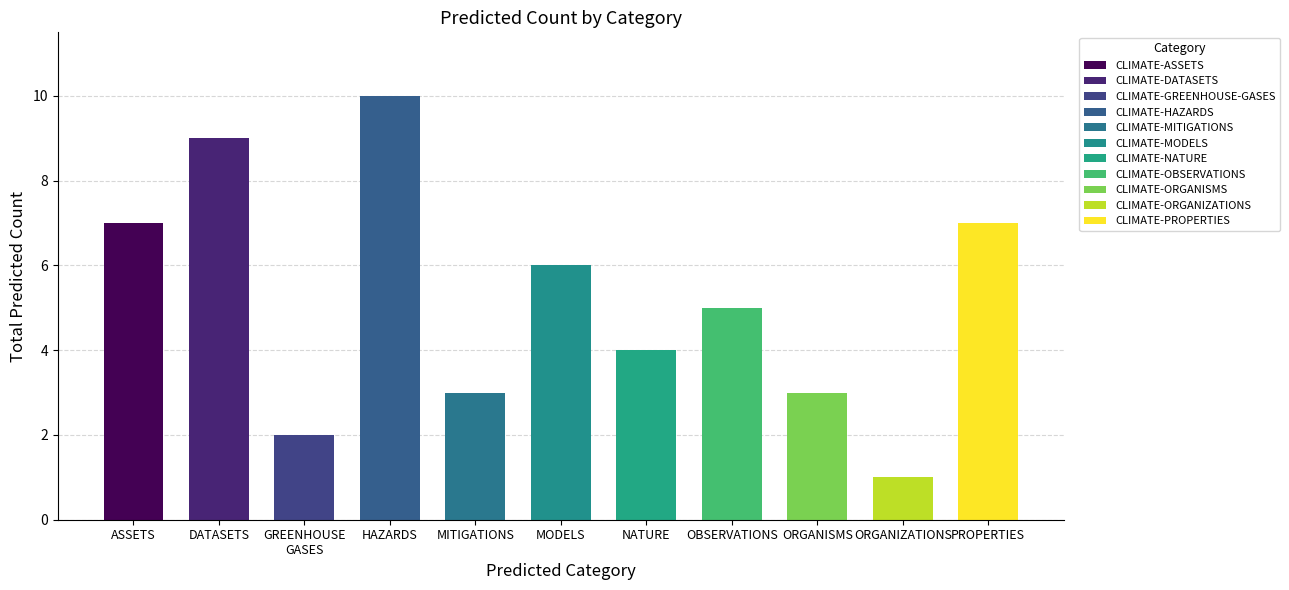

How many values are between 3 and 7?

7